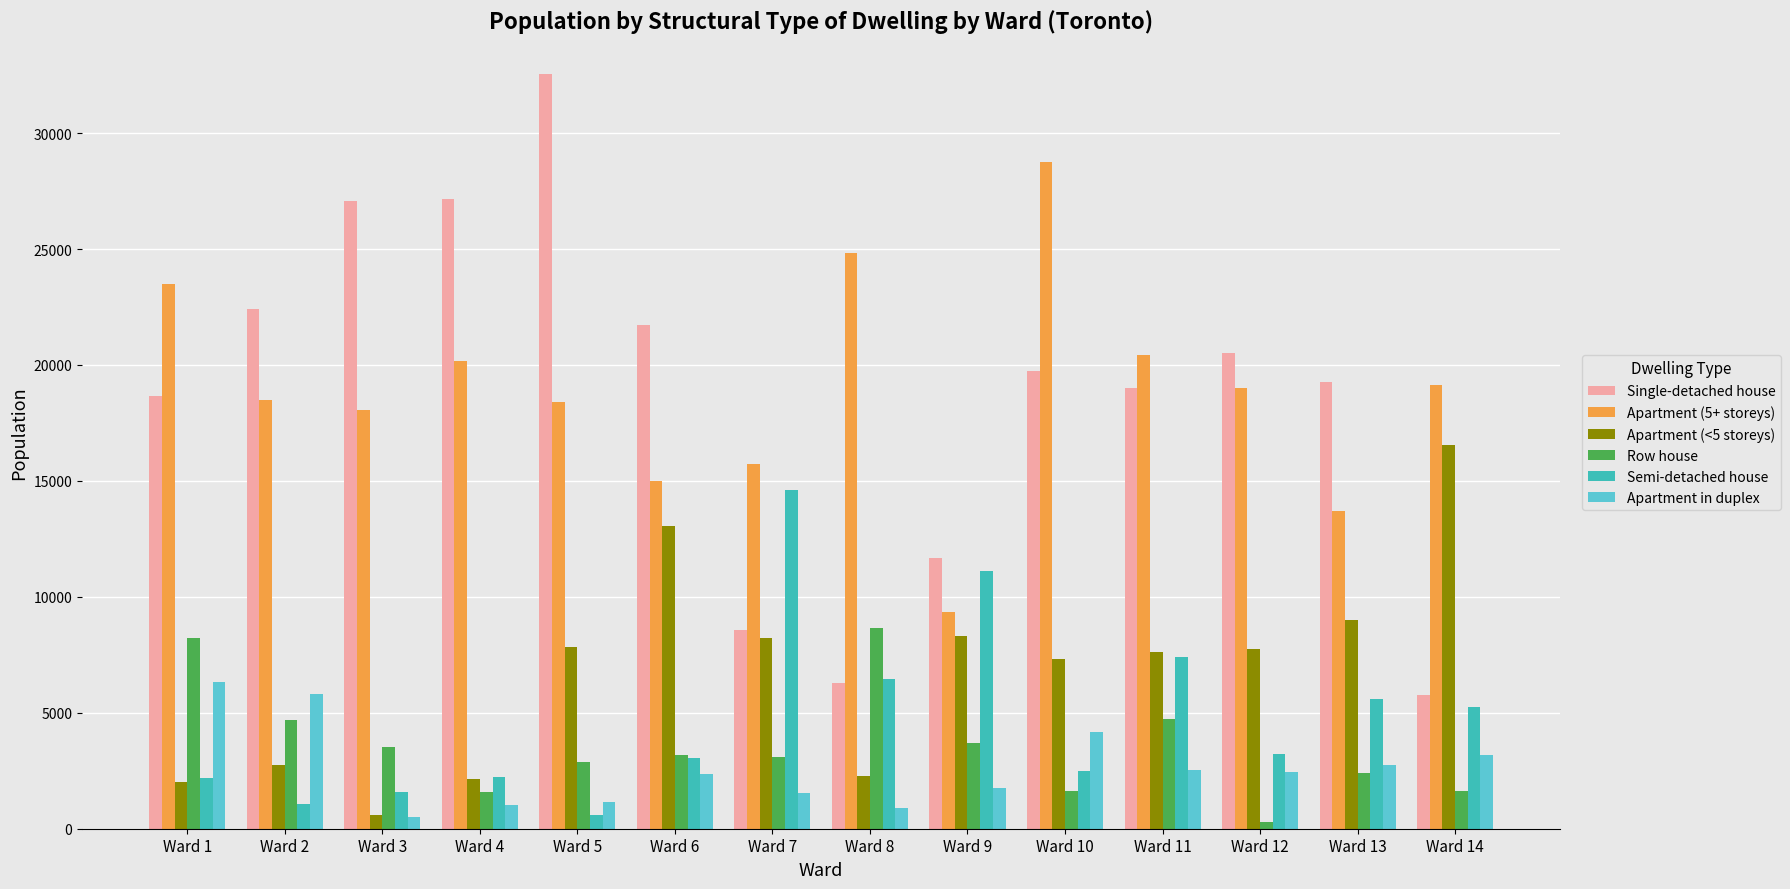

What is the average value of the Apartment in duplex series?

2602